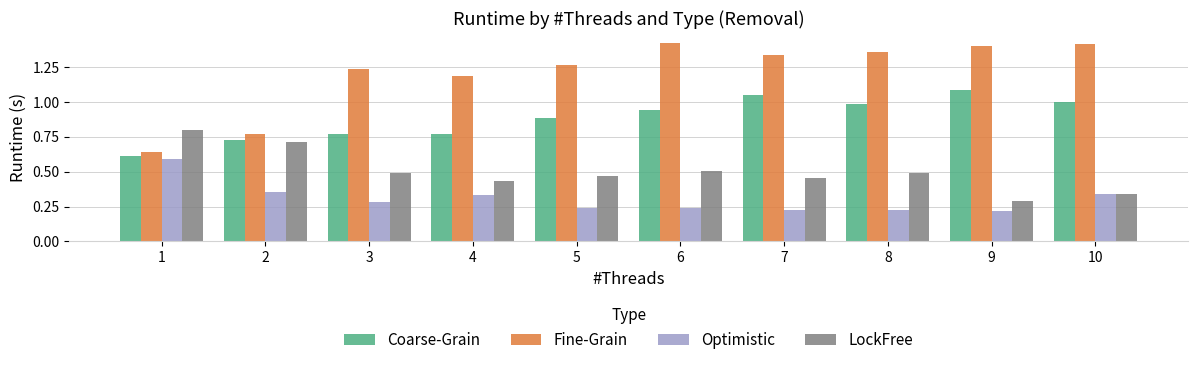

The Fine-Grain series shows 1.4 at 8. True or false?

True